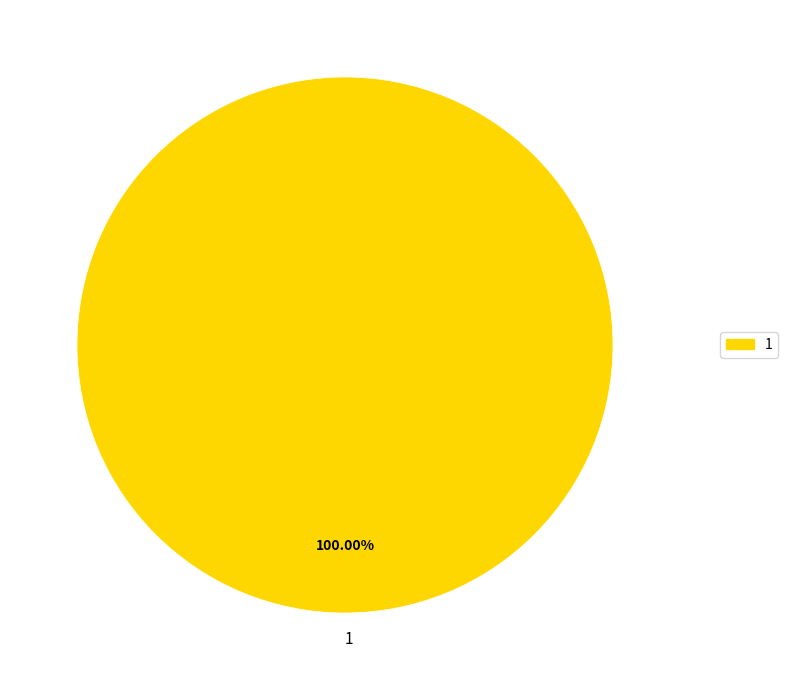

Is there any slice that represents more than half of the pie?

Yes